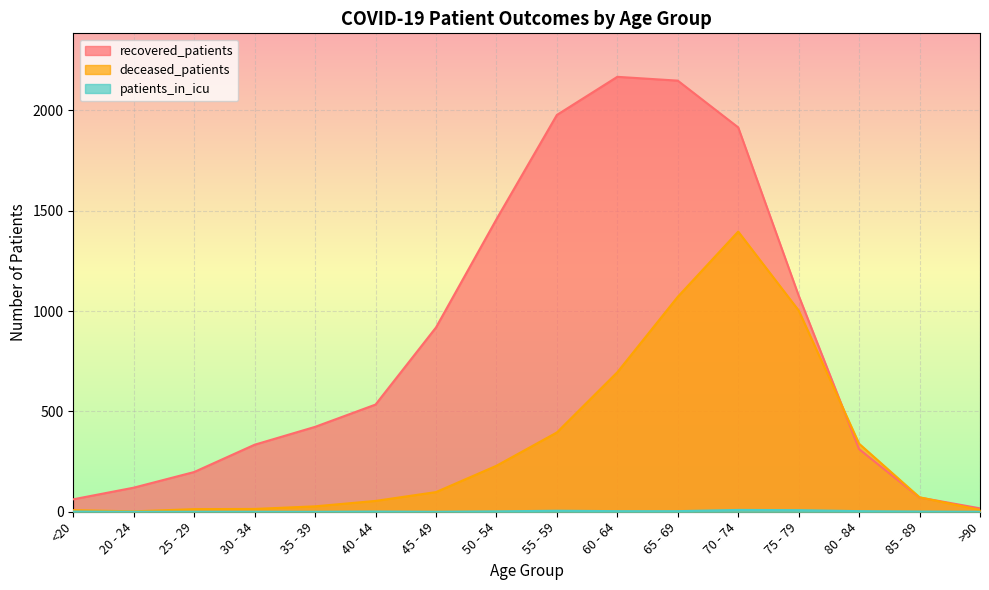

Reading left to right, transcribe all the data shown in this chart.

recovered_patients: <20=62	20 - 24=120	25 - 29=198	30 - 34=334	35 - 39=423	40 - 44=534	45 - 49=918	50 - 54=1457	55 - 59=1977	60 - 64=2167	65 - 69=2148	70 - 74=1915	75 - 79=1077	80 - 84=312	85 - 89=71	>90=17
deceased_patients: <20=8	20 - 24=2	25 - 29=13	30 - 34=14	35 - 39=27	40 - 44=54	45 - 49=98	50 - 54=229	55 - 59=395	60 - 64=695	65 - 69=1071	70 - 74=1396	75 - 79=1003	80 - 84=339	85 - 89=72	>90=9
patients_in_icu: <20=1	20 - 24=0	25 - 29=0	30 - 34=0	35 - 39=0	40 - 44=1	45 - 49=0	50 - 54=2	55 - 59=5	60 - 64=3	65 - 69=3	70 - 74=9	75 - 79=8	80 - 84=3	85 - 89=1	>90=0